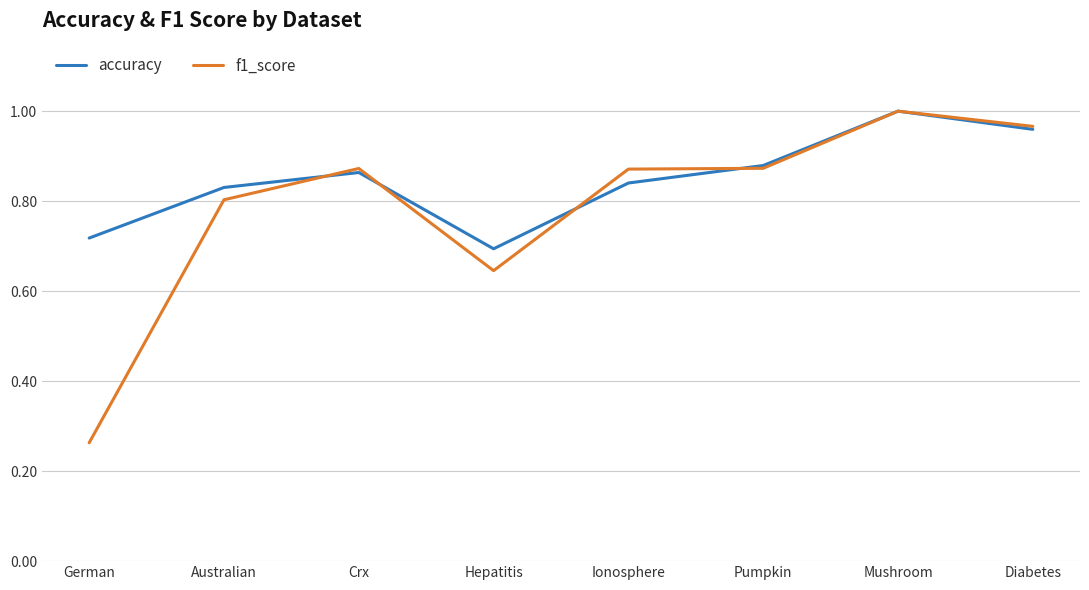

Which series has the largest total across all categories?

accuracy